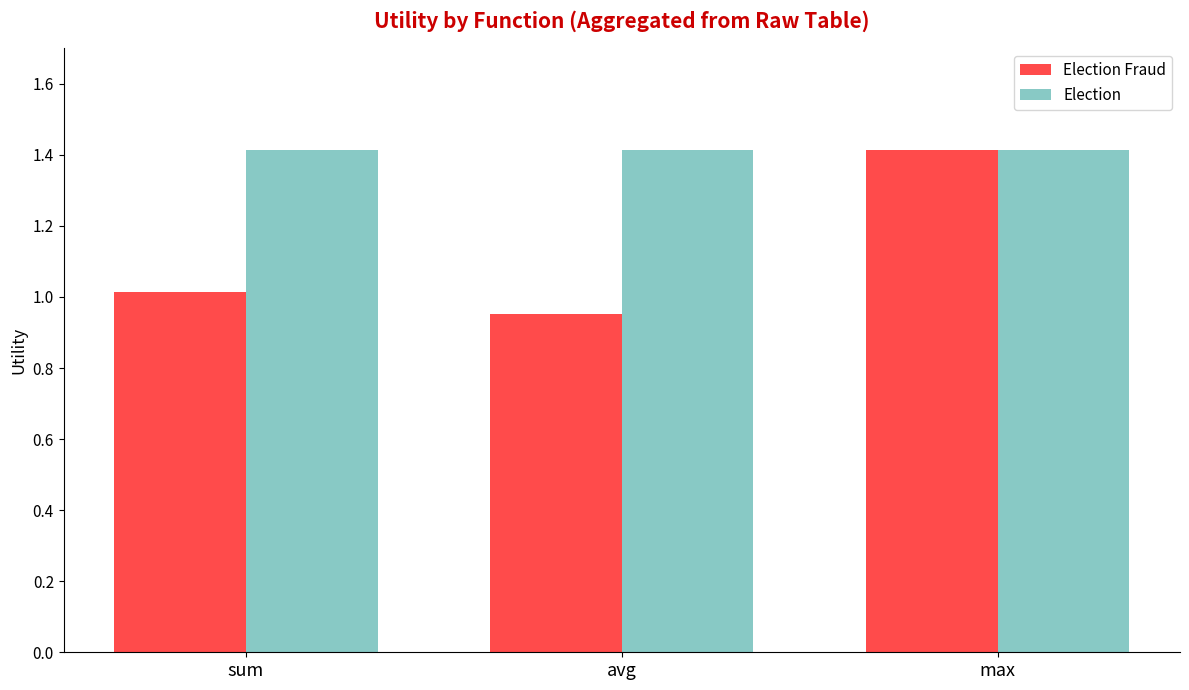

What is the difference between the Election Fraud values at max and sum?

0.4